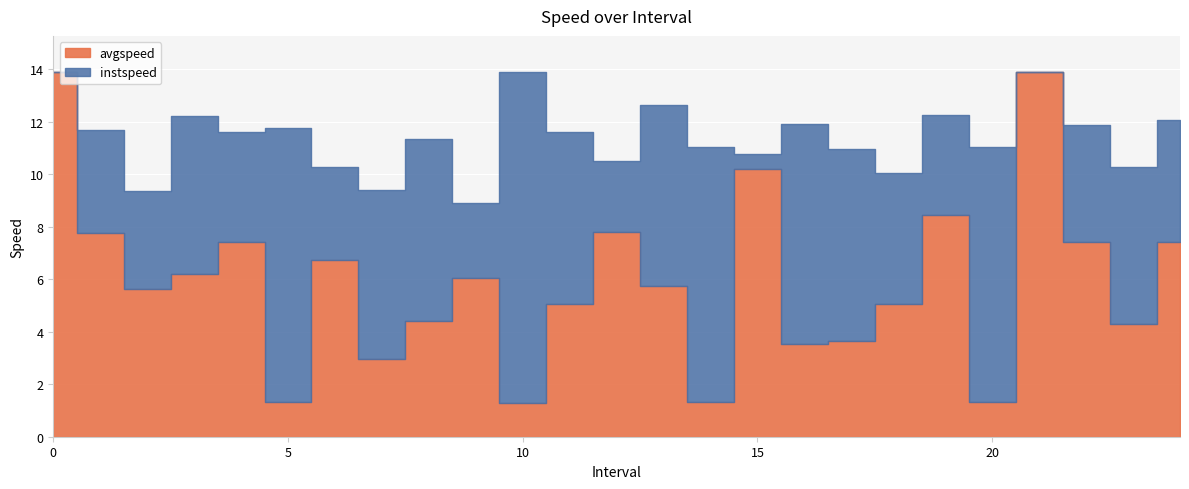

Rank the series by their average value, from lowest to highest.

avgspeed, instspeed